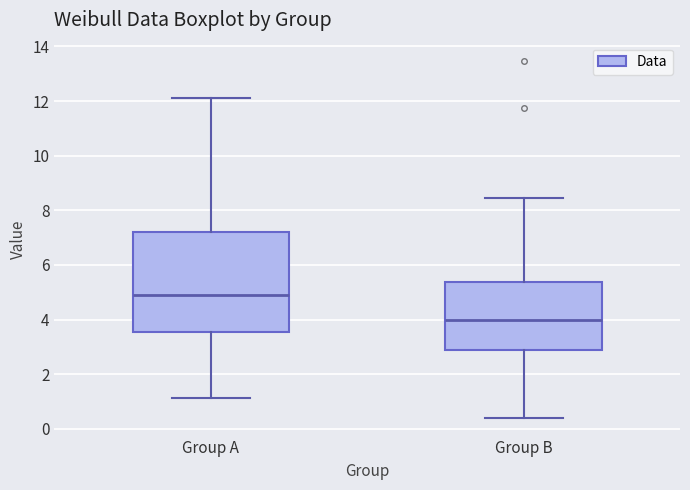

Reading left to right, read every box against the y-axis: the position of its median line, the range the box covers, and the ends of its whiskers. The values are not printed on the chart, so give them approximately, as read against the axis.

Group A: median 4.8, box 3.6 to 7.2, whiskers 1.2 to 12.2
Group B: median 4.0, box 2.8 to 5.4, whiskers 0.4 to 8.4